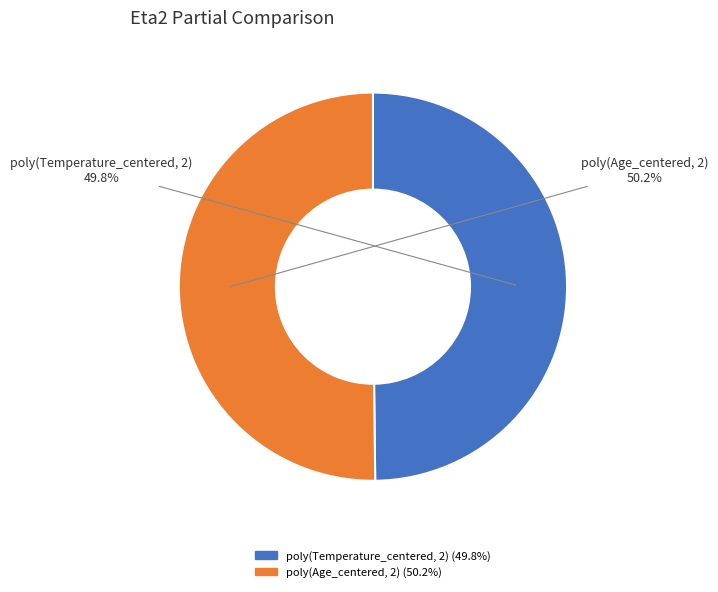

The poly(Age_centered, 2) slice represents 63% of the pie. True or false?

False